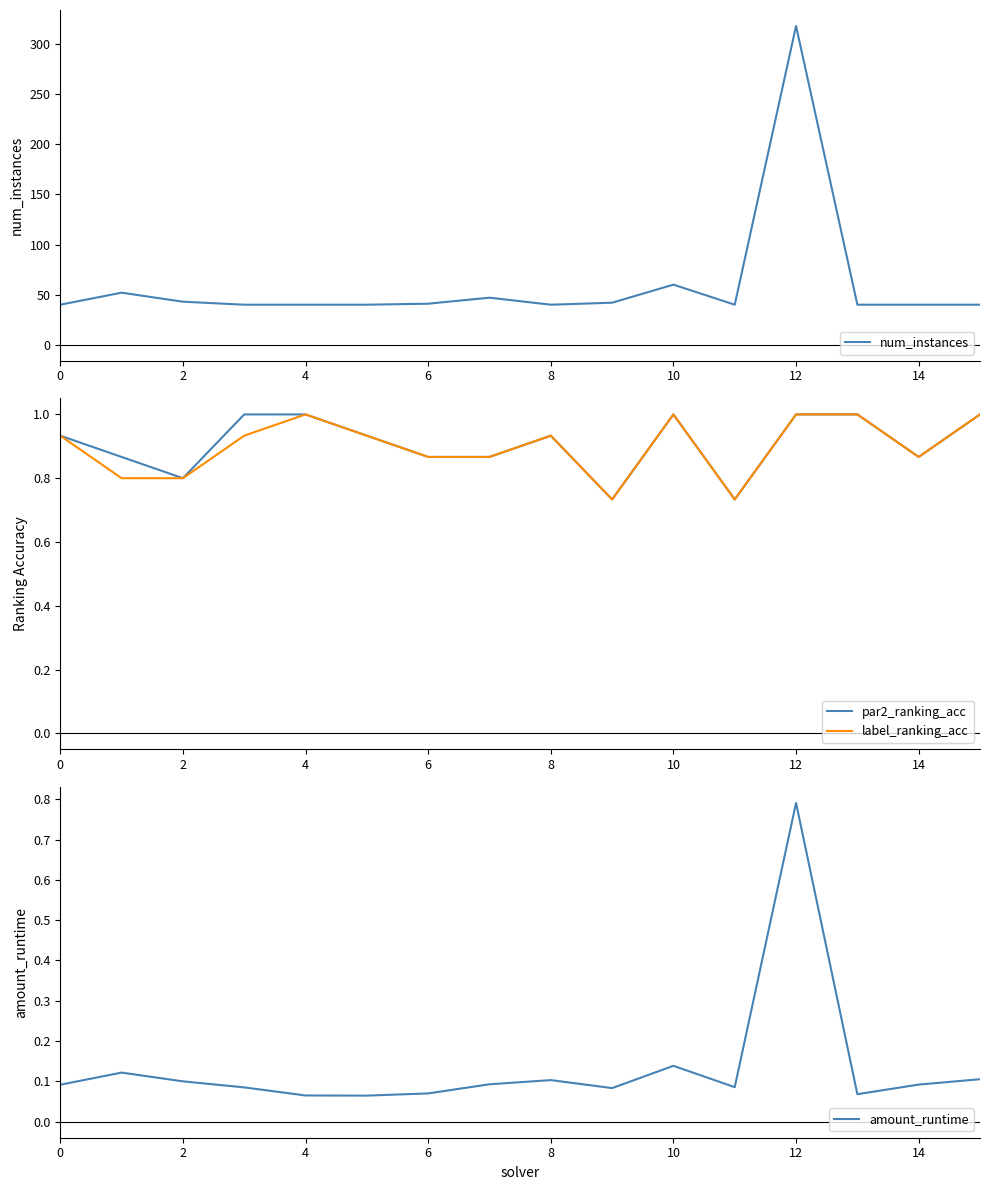

At which category does par2_ranking_acc reach its first local valley?

2